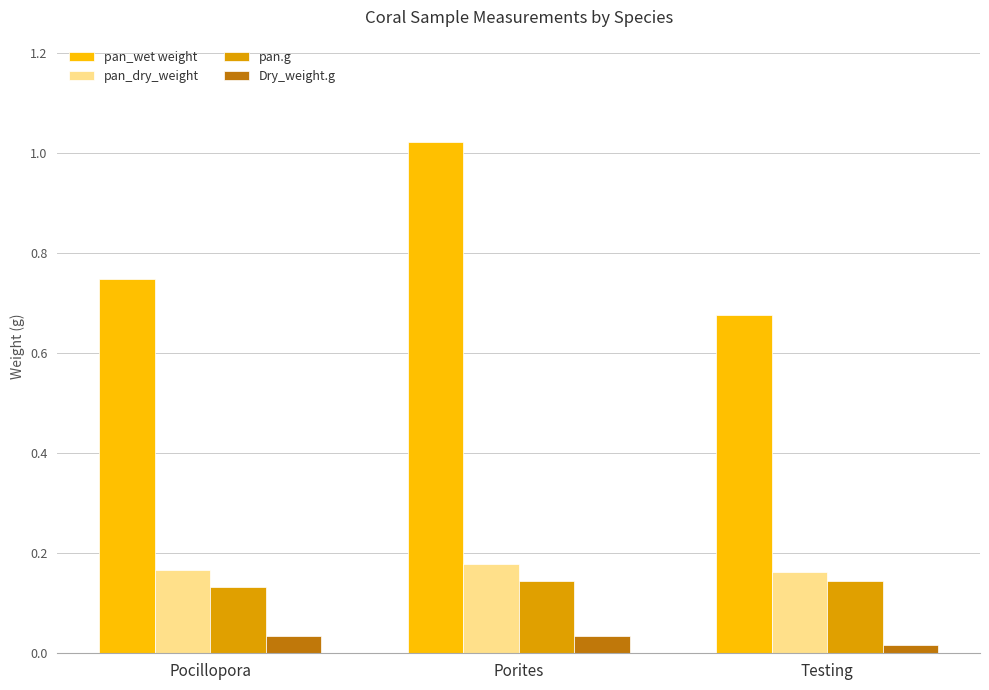

What is the label of the 2nd bar from the right?

Porites